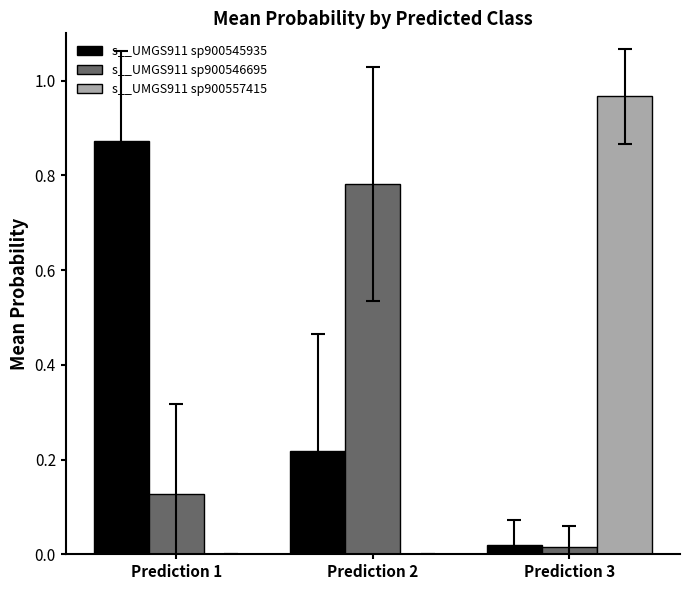

Is the value of s__UMGS911 sp900557415 at Prediction 3 greater than the value of s__UMGS911 sp900545935 at Prediction 3?

Yes